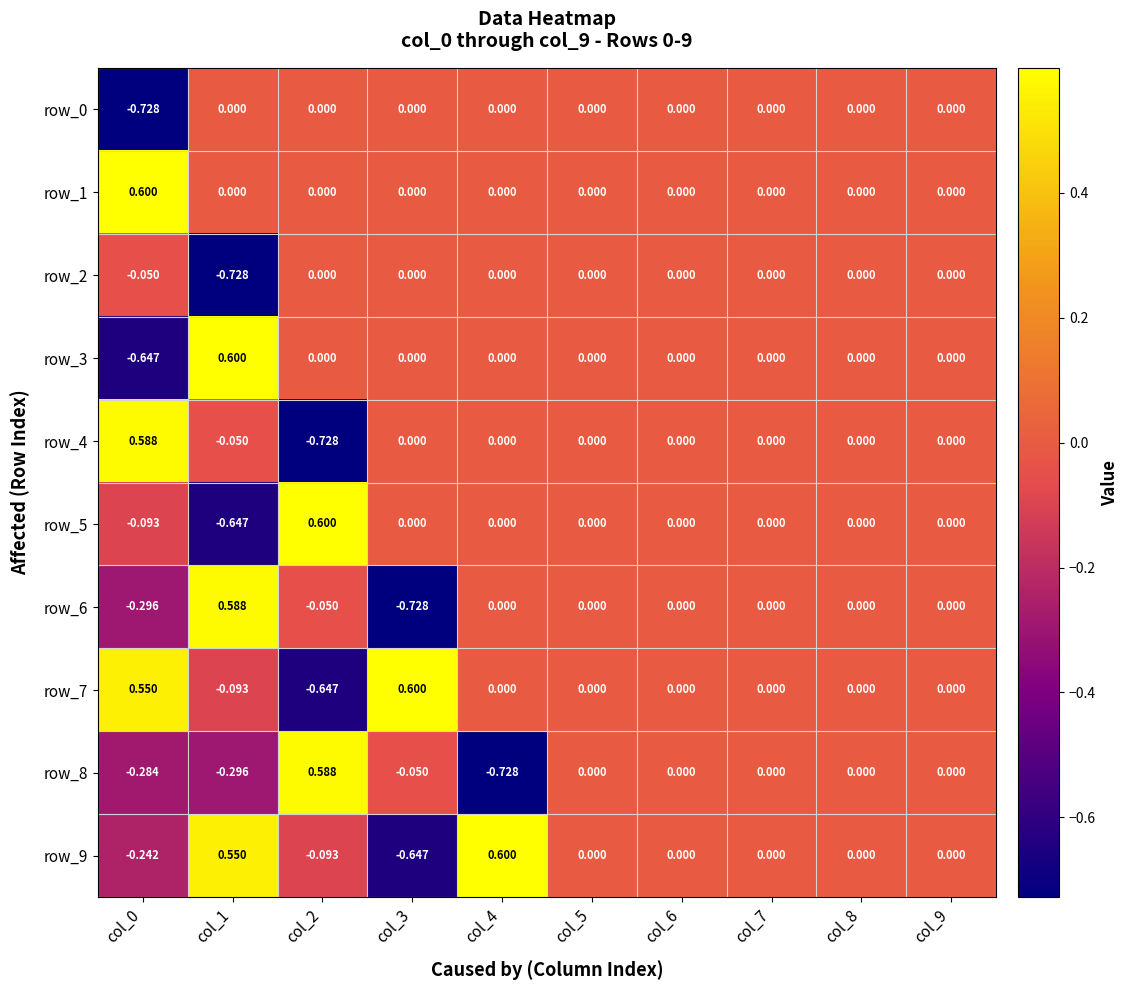

Is the value of row_6 at col_8 greater than the value of row_9 at col_3?

Yes